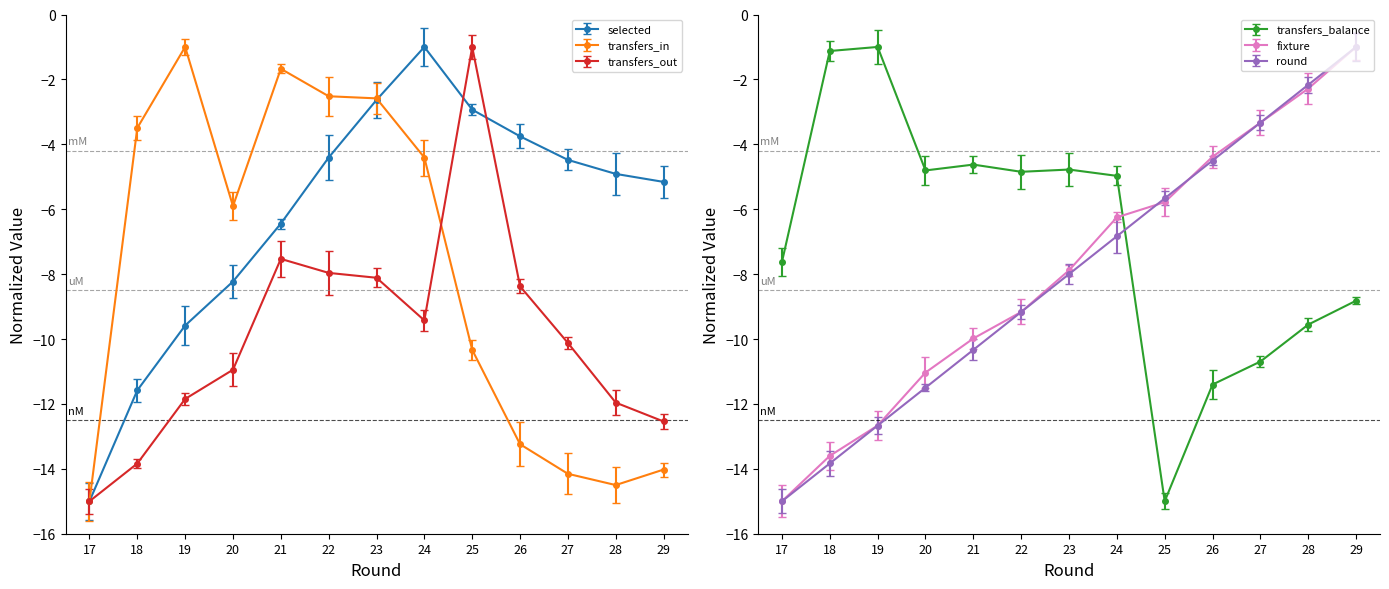

How many data points in transfers_in are above -5?

6